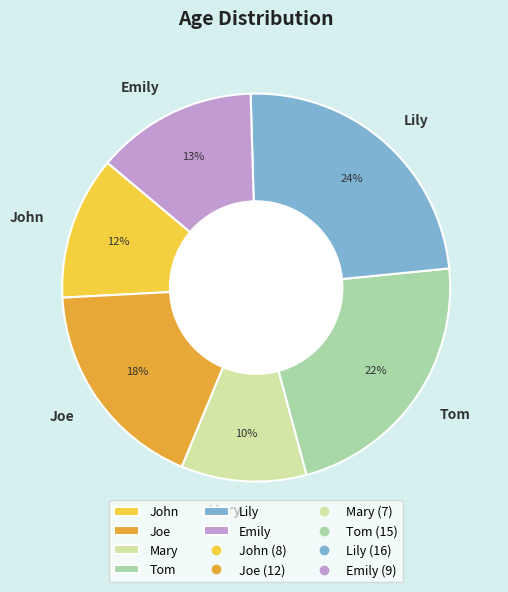

Combined, do Joe and Lily account for over 50%?

No